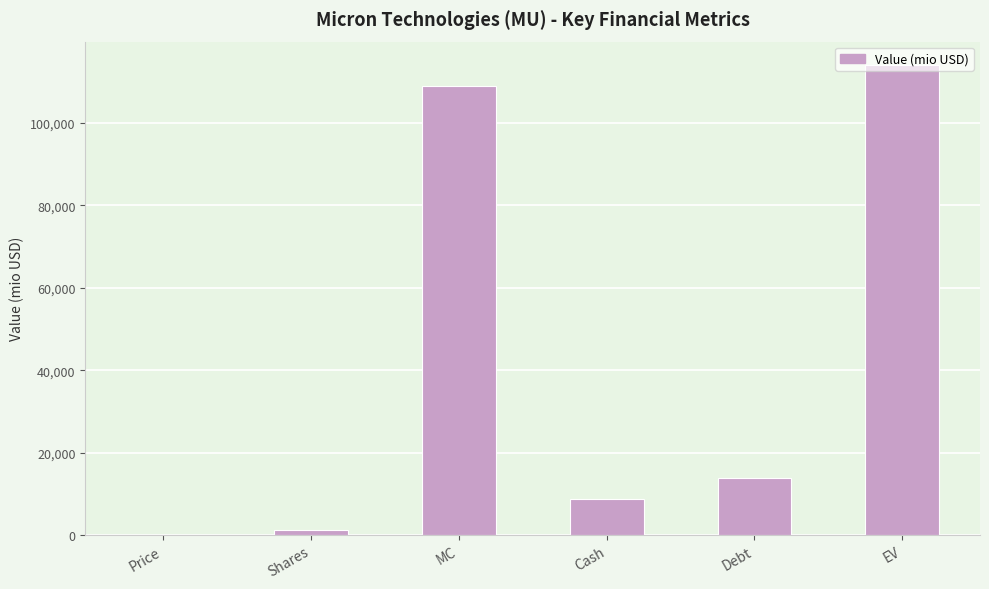

Which category has the highest value across all series?

EV